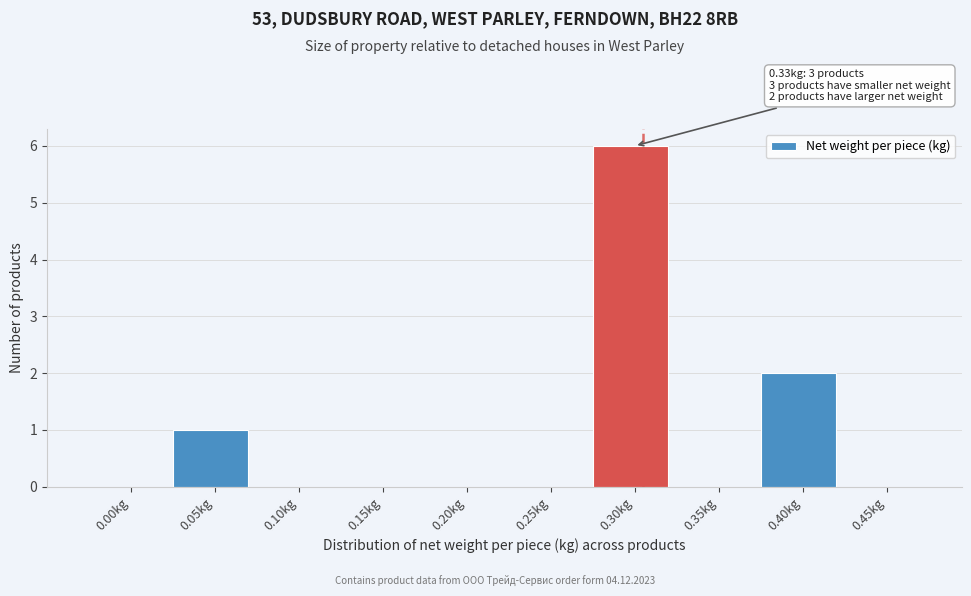

Reading right to left, what are all the values shown in this chart?

0.45kg=0	0.40kg=2	0.35kg=0	0.30kg=6	0.25kg=0	0.20kg=0	0.15kg=0	0.10kg=0	0.05kg=1	0.00kg=0